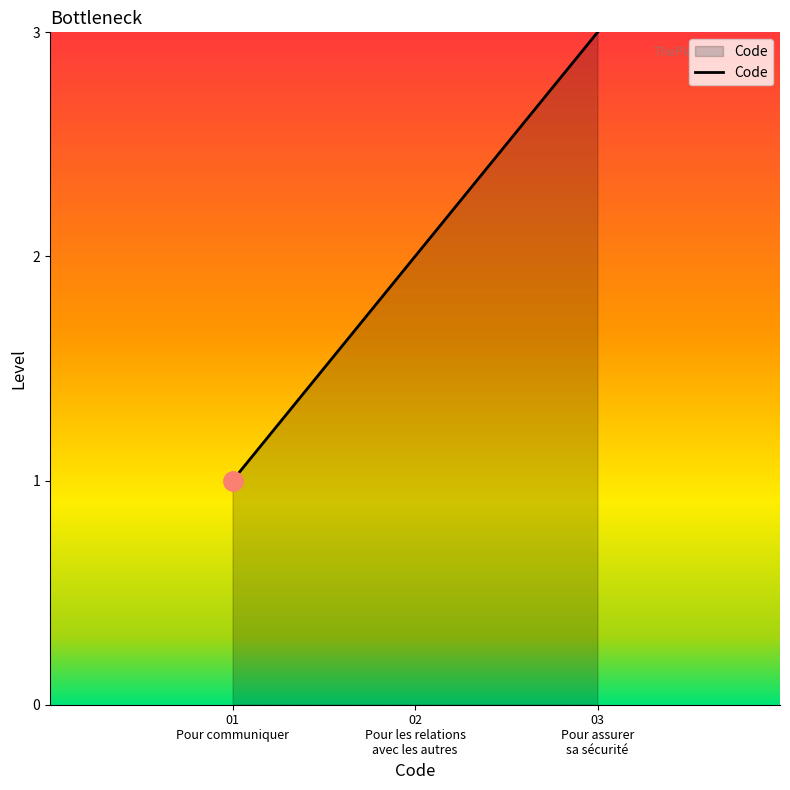

What is the greatest value displayed?

3